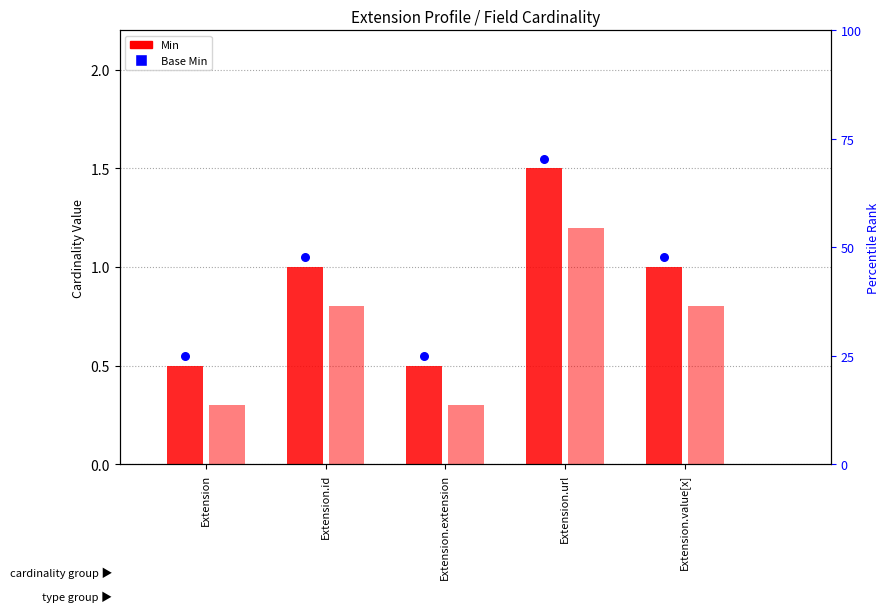

What are all the series names shown in the legend?

Min, Base Min